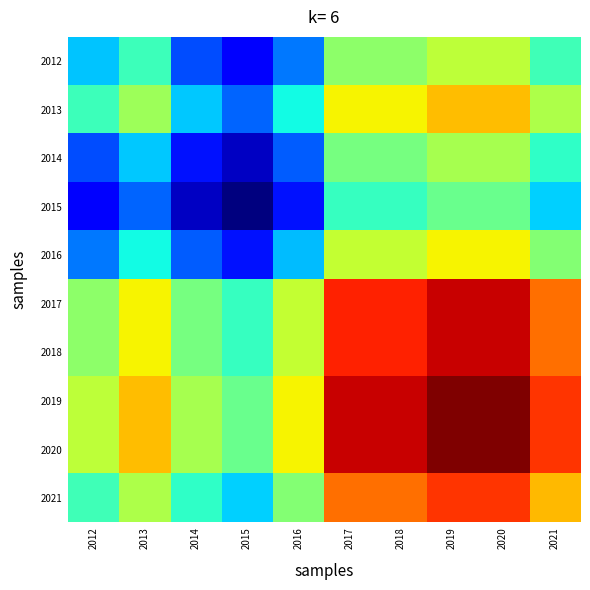

At which category is the sum across all series the highest?

2019